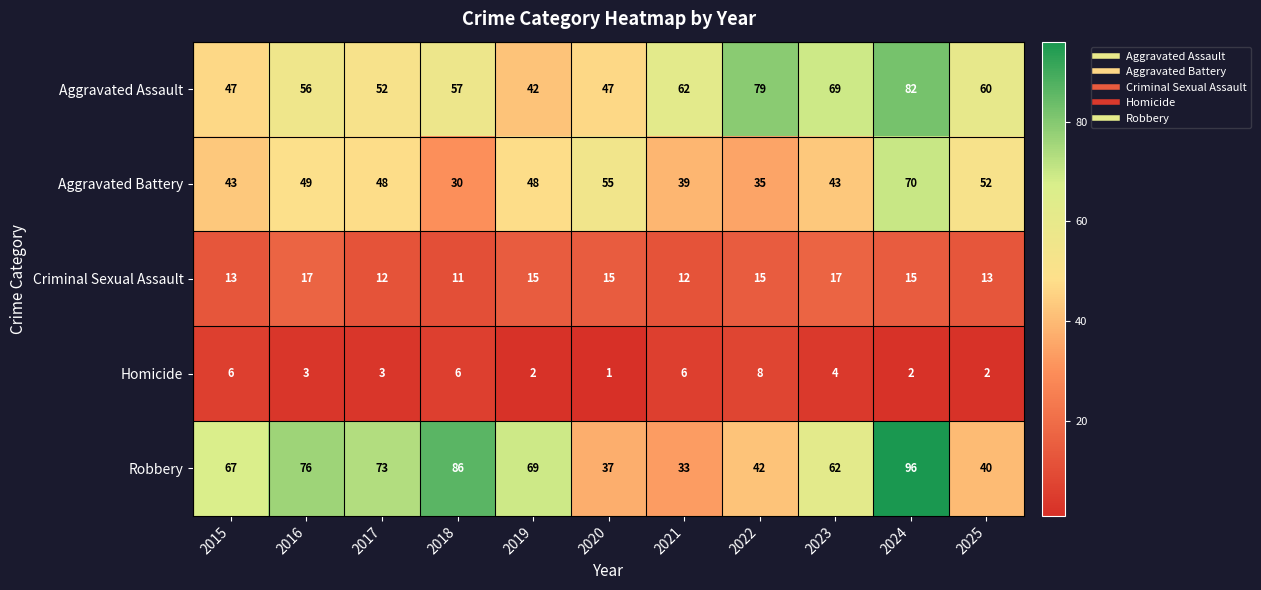

What is the spread (max minus min) of values at 2020?

54